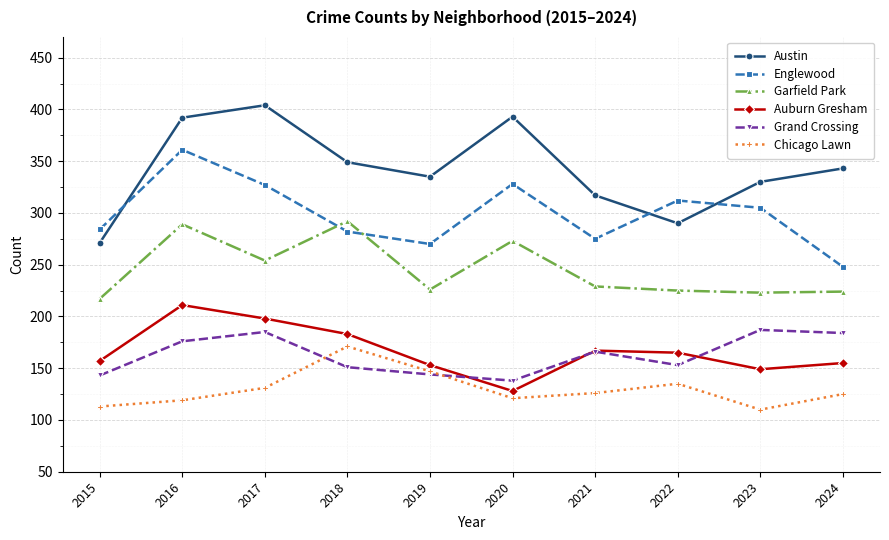

True or false: Grand Crossing has a value of 187 at 2023.

True